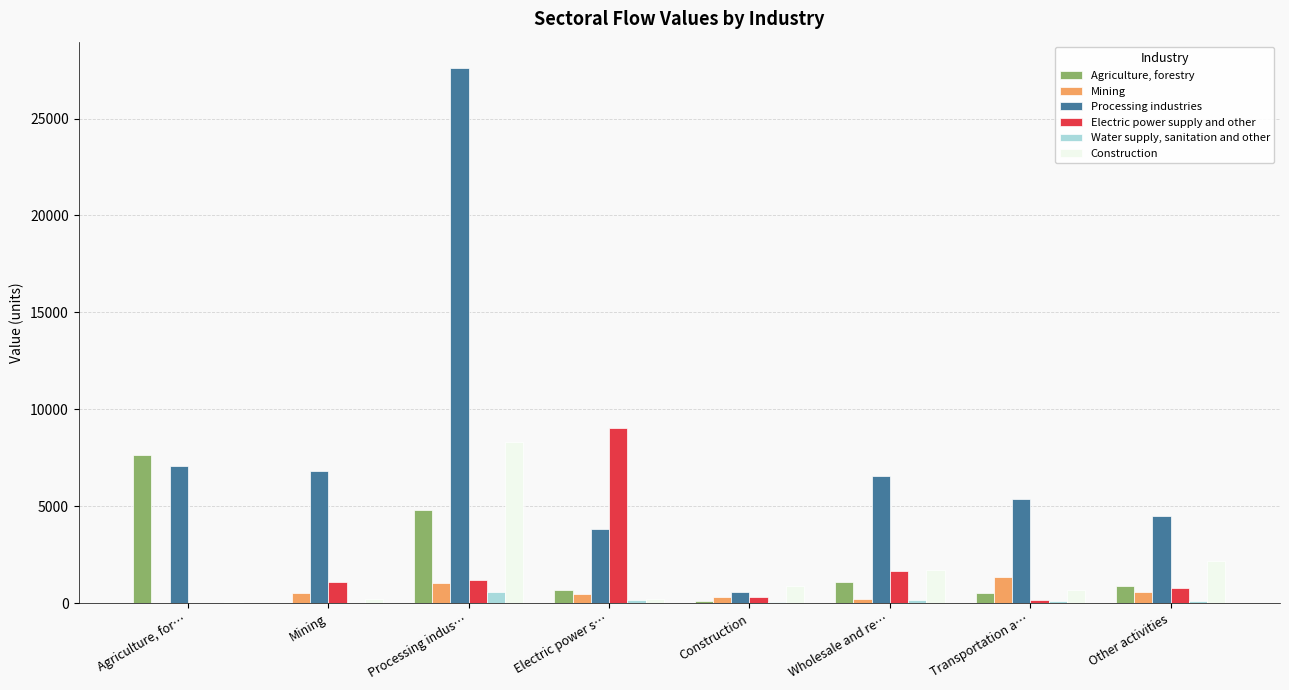

Which label corresponds to the largest value in the chart?

Processing indus…